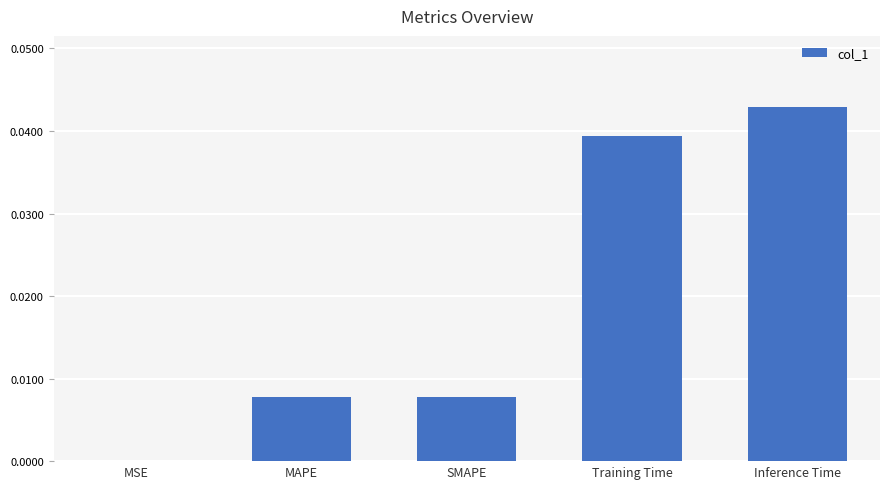

Does the chart contain stacked bars?

No